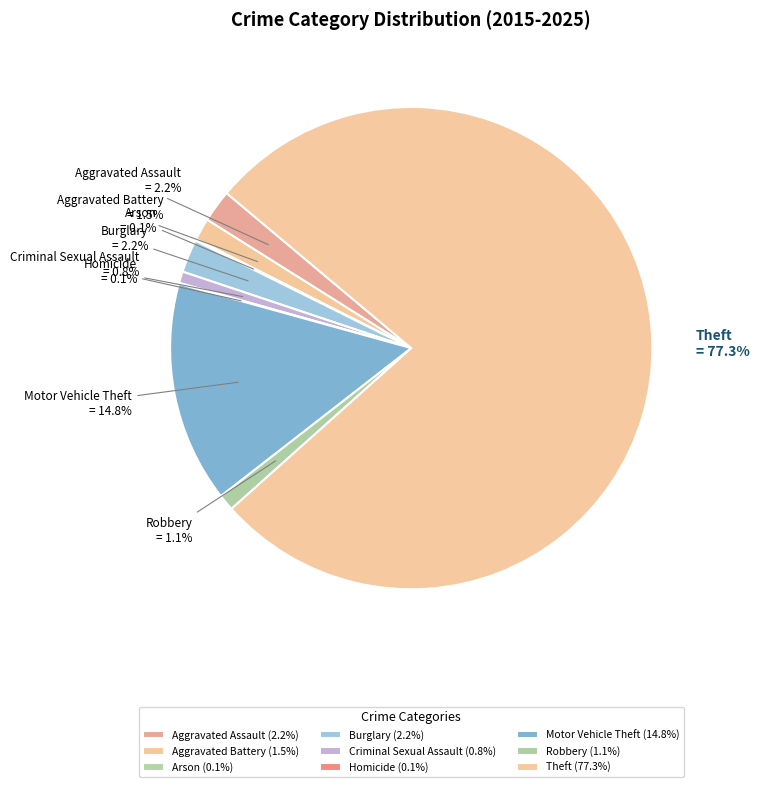

The Robbery slice represents 10% of the pie. True or false?

False